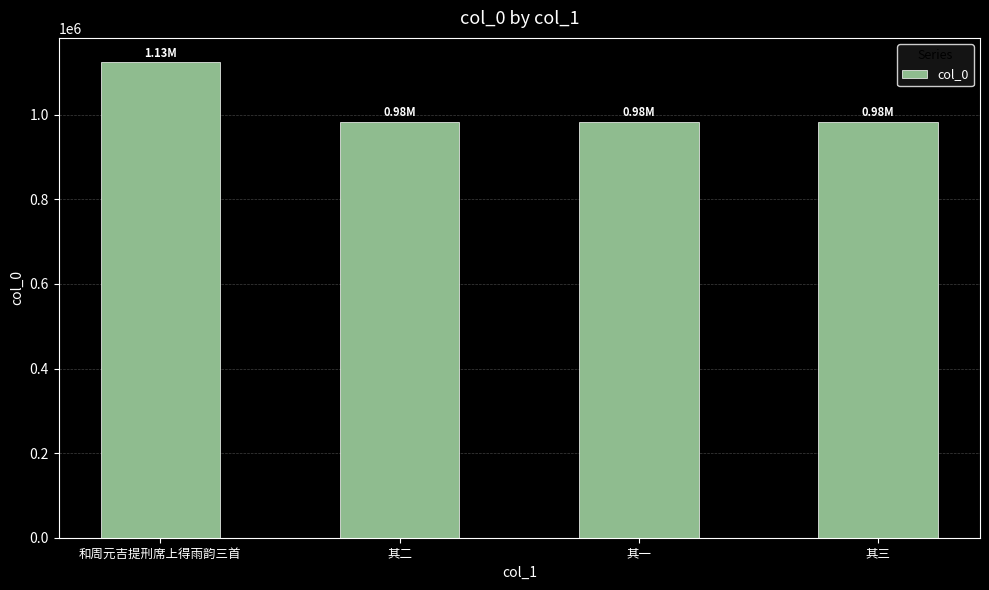

True or false: the data shows 1738952 at 和周元吉提刑席上得雨韵三首.

False